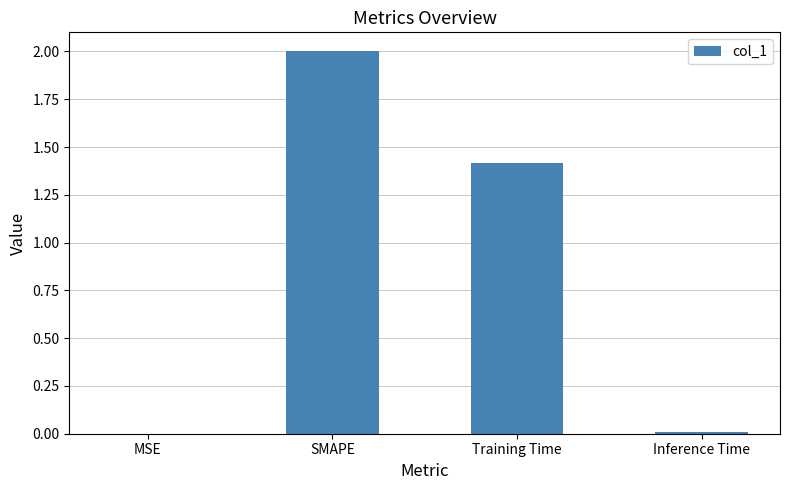

What is the sum of all values?

3.4